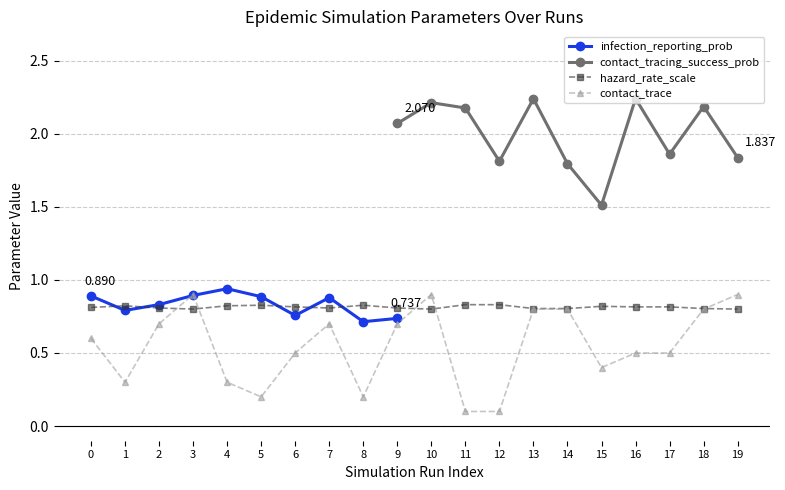

At which category does the chart reach its minimum across all series?

11